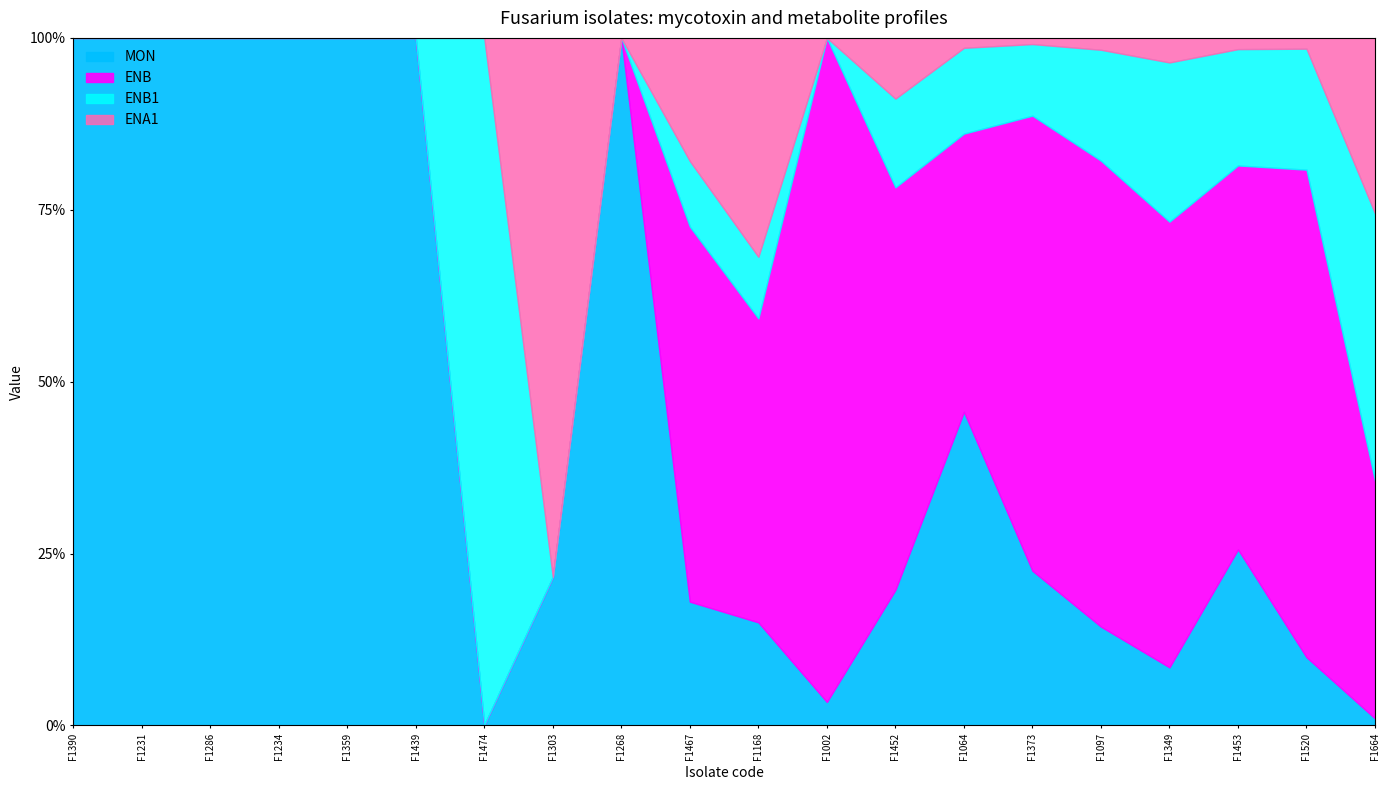

What is the total value across all series at F1268?

100.0